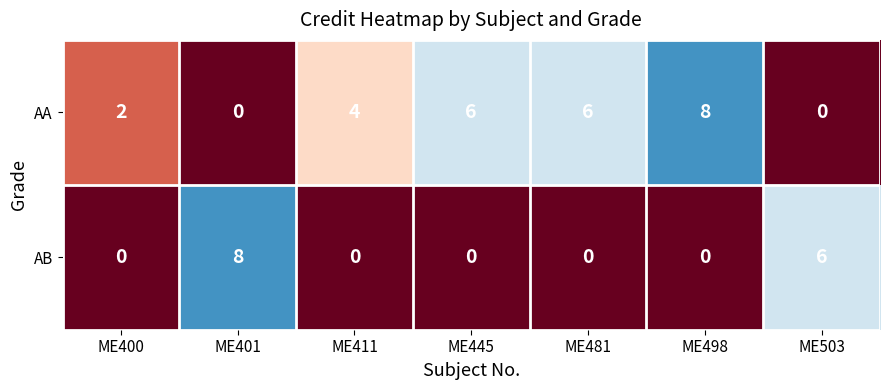

What is the difference between the maximum and minimum values in the AB series?

8